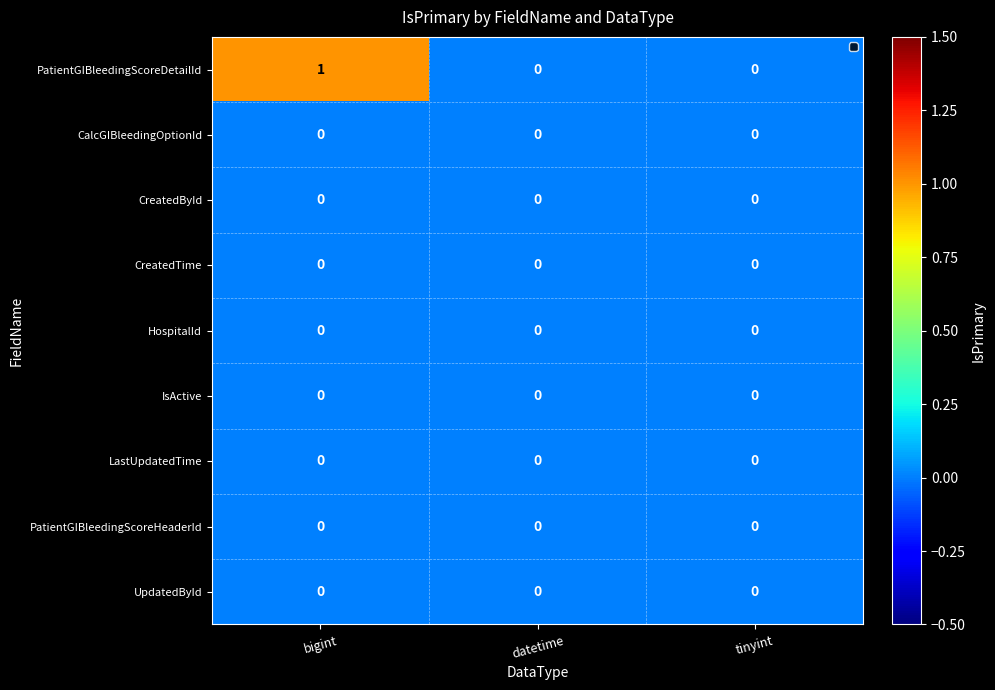

Which series has the largest total across all categories?

PatientGIBleedingScoreDetailId